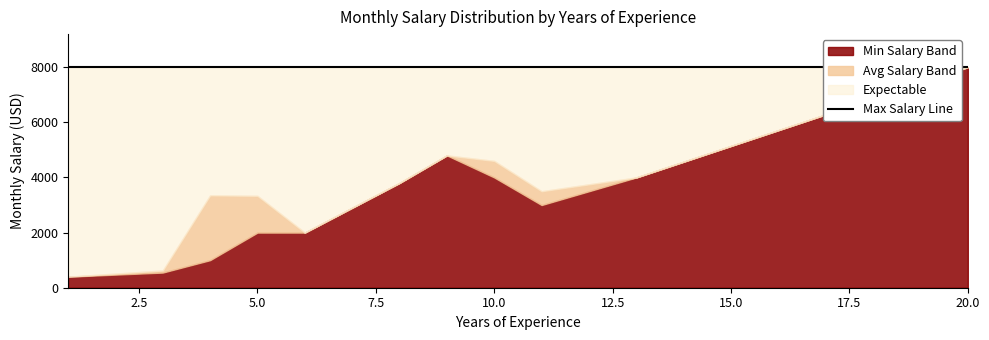

What is the label of the 2nd point from the left?

3